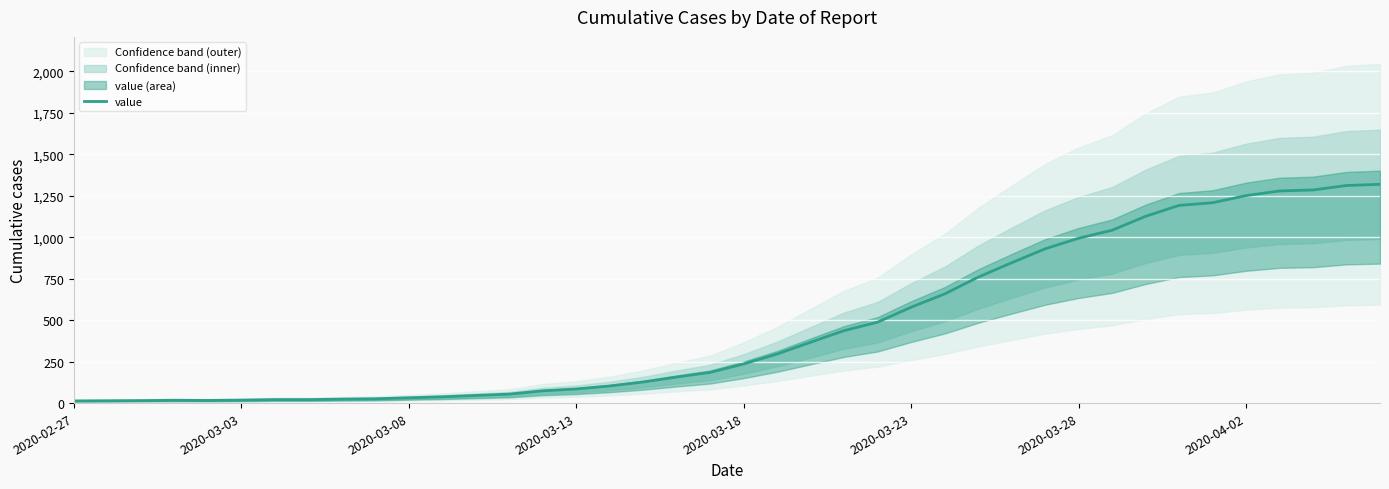

The value at 2020-02-27 is 13. True or false?

True